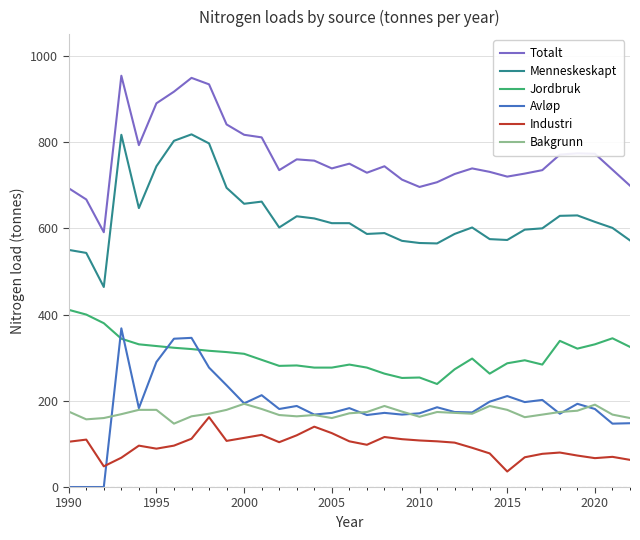

Which series has the largest total across all categories?

Totalt